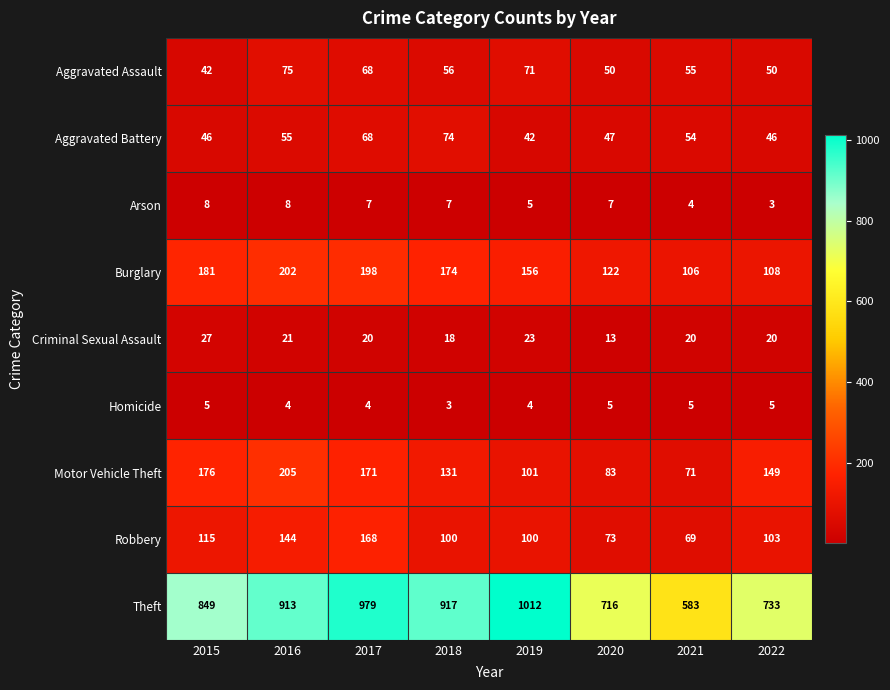

Read the Homicide value at 2019.

4